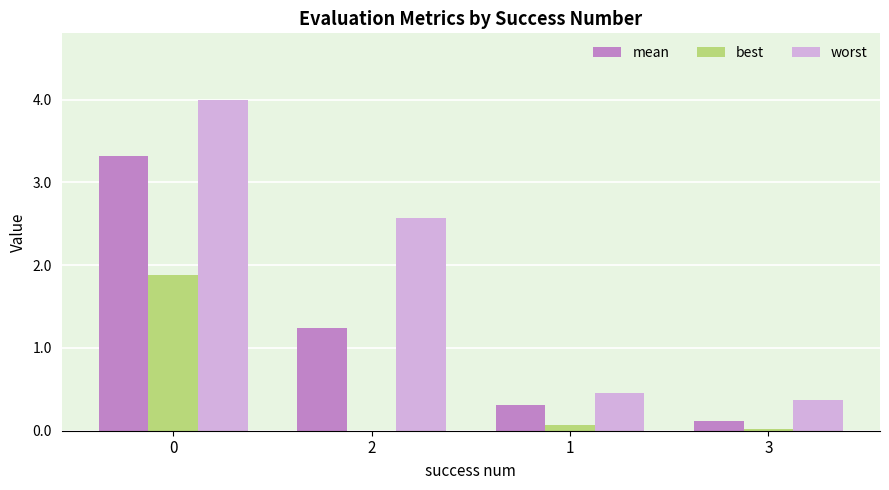

What is the maximum value shown in the chart?

4.0